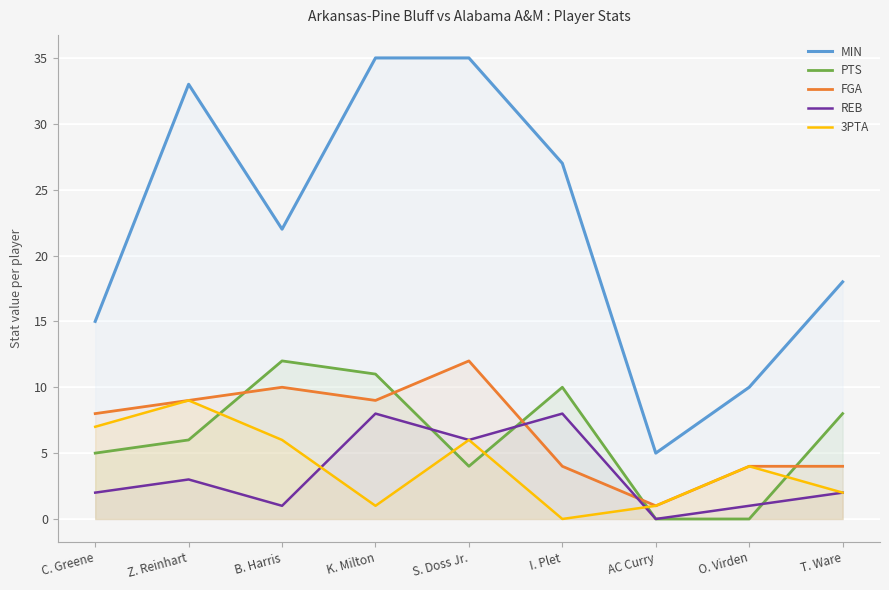

Which series has the widest spread of values?

MIN